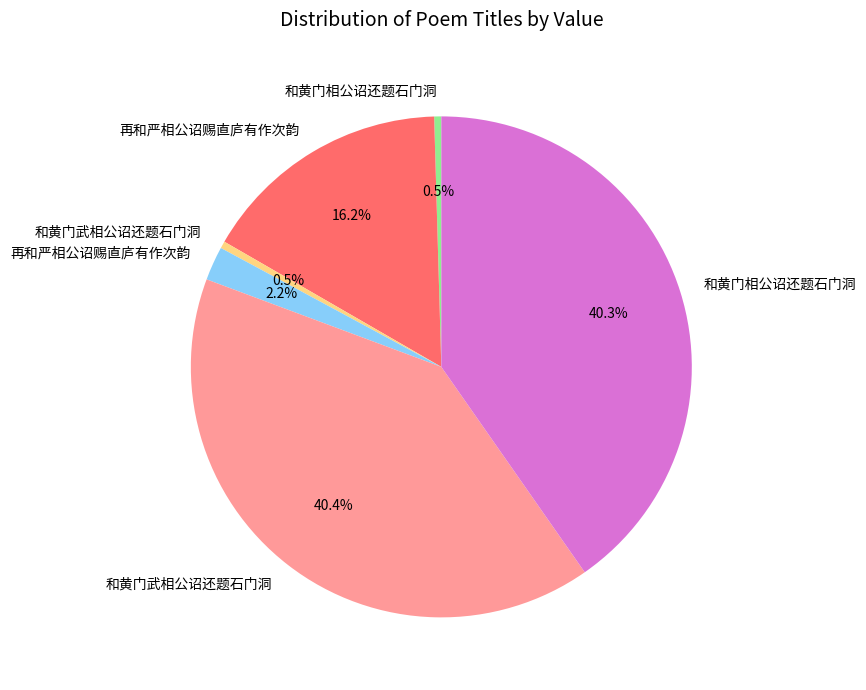

Is there any slice that represents more than half of the pie?

No